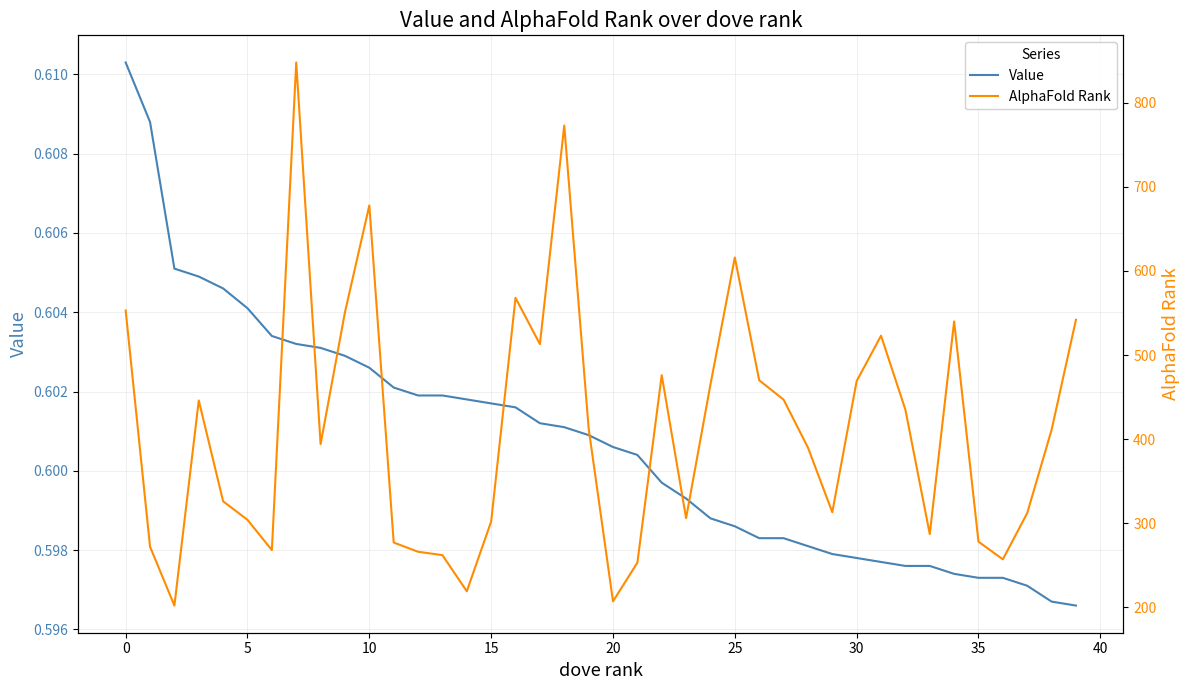

The AlphaFold Rank series shows 277.0 at 11. True or false?

True